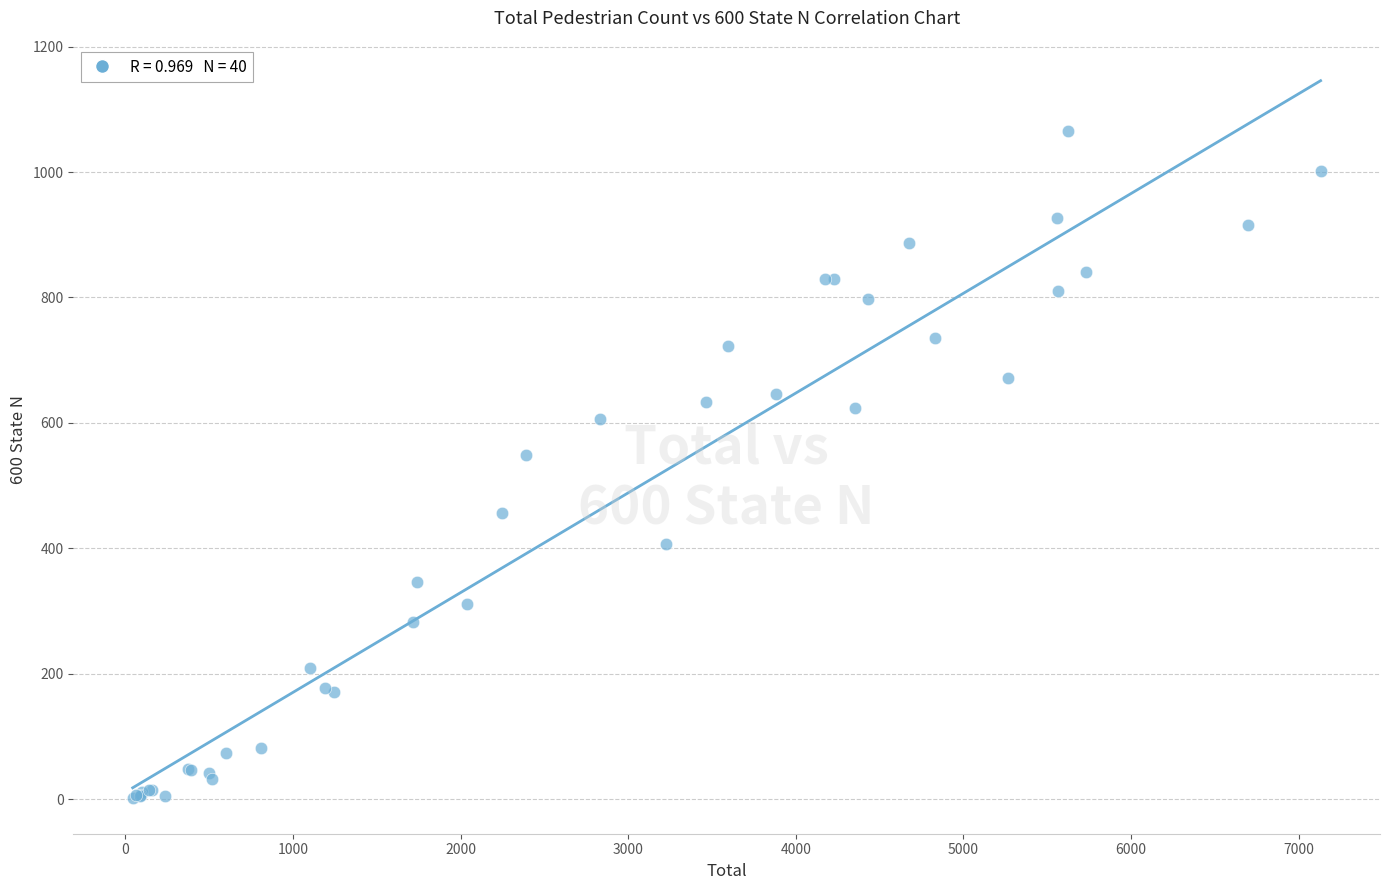

What Y value in the scatter plot is closest to 533?

549